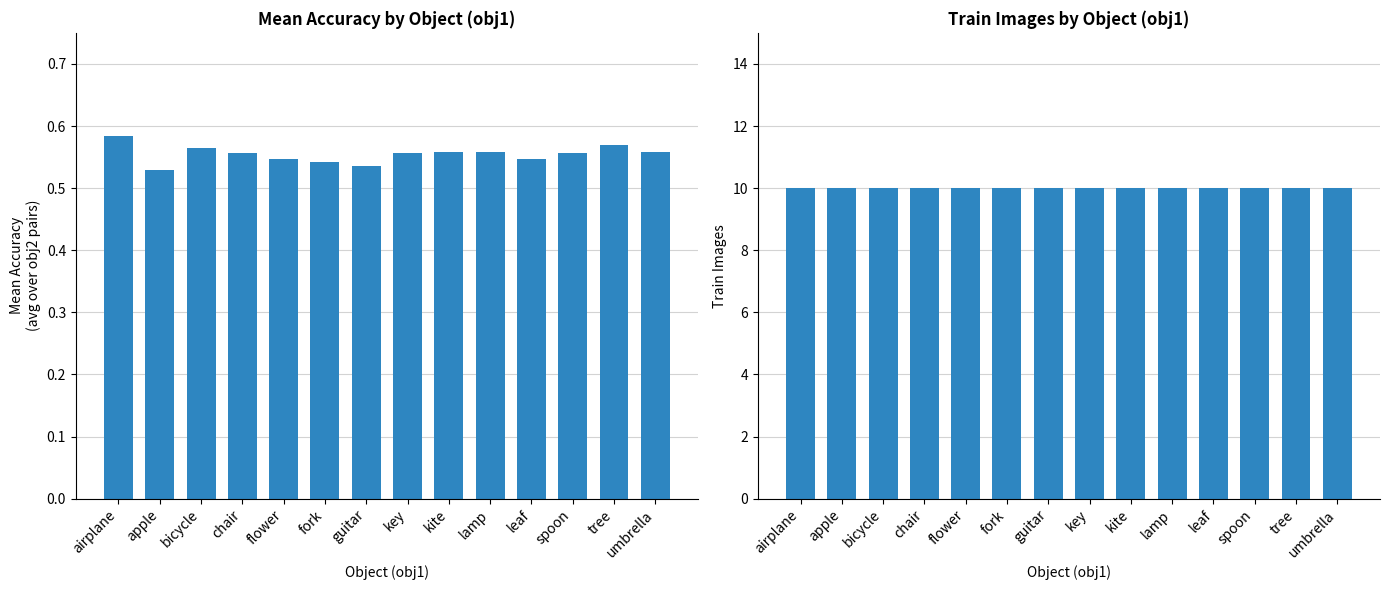

The Mean Accuracy series shows 0.6 at chair. True or false?

True